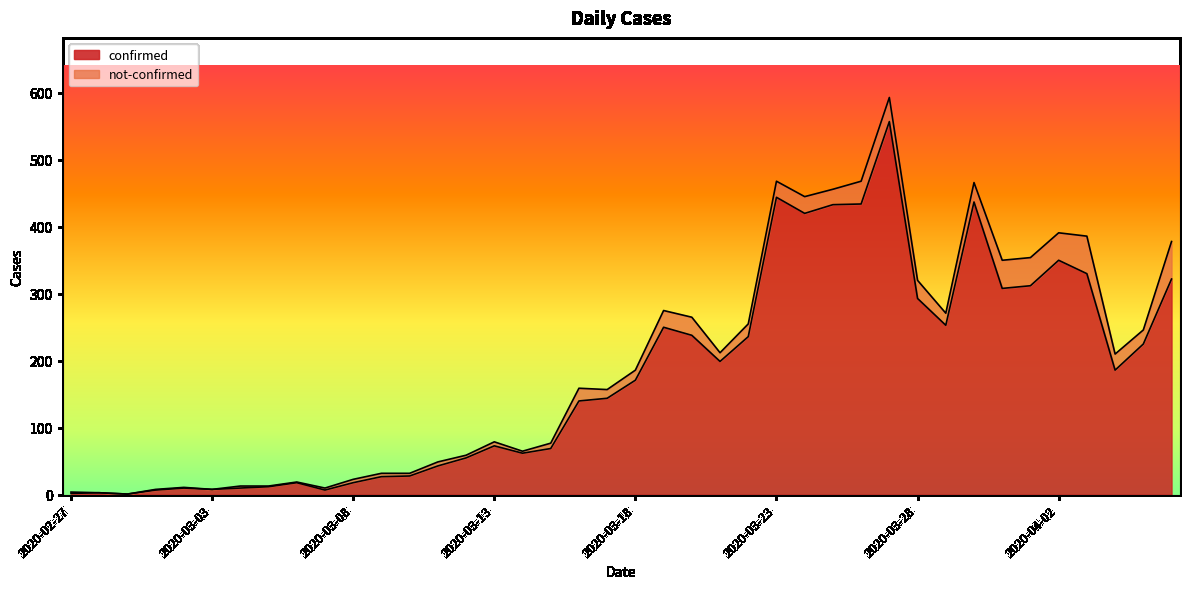

List the labels in order of value, smallest first.

2020-02-29, 2020-02-27, 2020-02-28, 2020-03-01, 2020-03-07, 2020-03-03, 2020-03-02, 2020-03-04, 2020-03-05, 2020-03-06, 2020-03-08, 2020-03-09, 2020-03-10, 2020-03-11, 2020-03-12, 2020-03-14, 2020-03-15, 2020-03-13, 2020-03-16, 2020-03-17, 2020-03-18, 2020-04-04, 2020-03-21, 2020-04-05, 2020-03-22, 2020-03-20, 2020-03-19, 2020-03-29, 2020-03-28, 2020-03-31, 2020-04-01, 2020-04-06, 2020-04-03, 2020-04-02, 2020-03-24, 2020-03-25, 2020-03-26, 2020-03-30, 2020-03-23, 2020-03-27